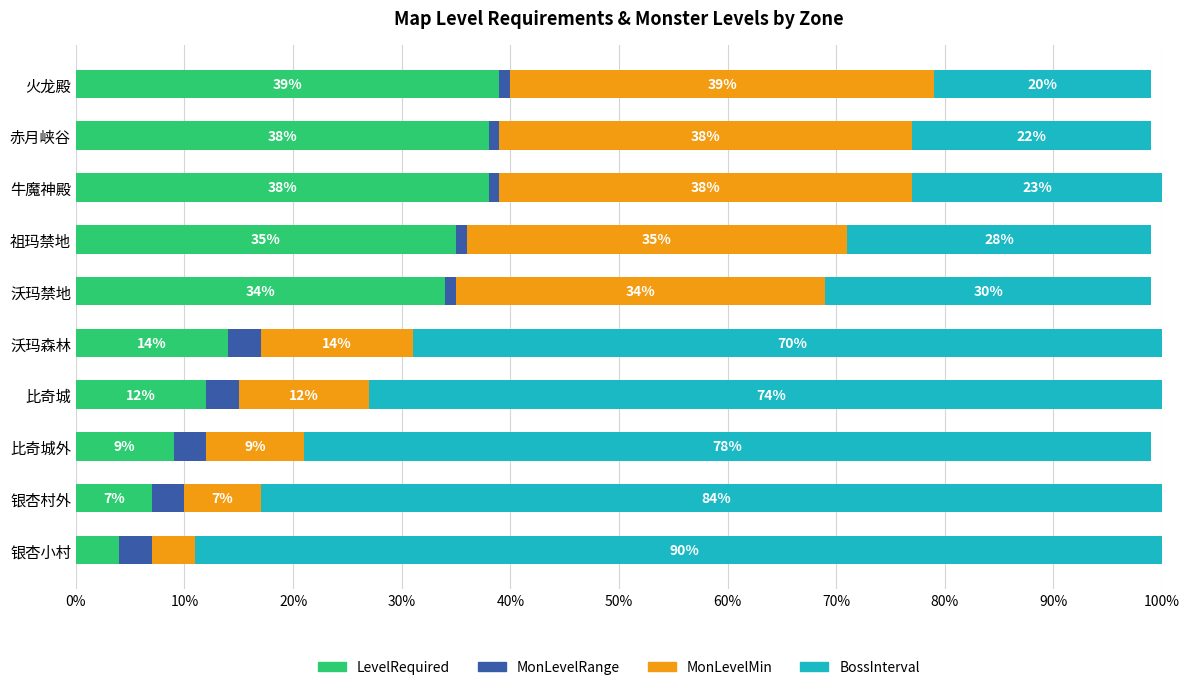

Is it true that LevelRequired equals 8 at 沃玛森林?

False